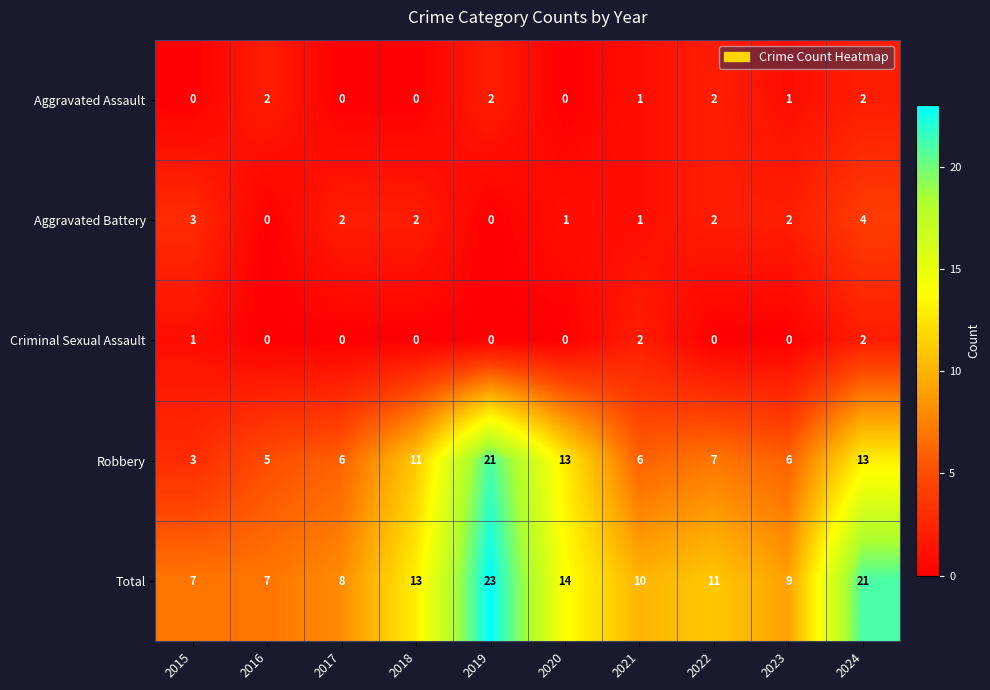

What is the total value across all series at 2024?

42